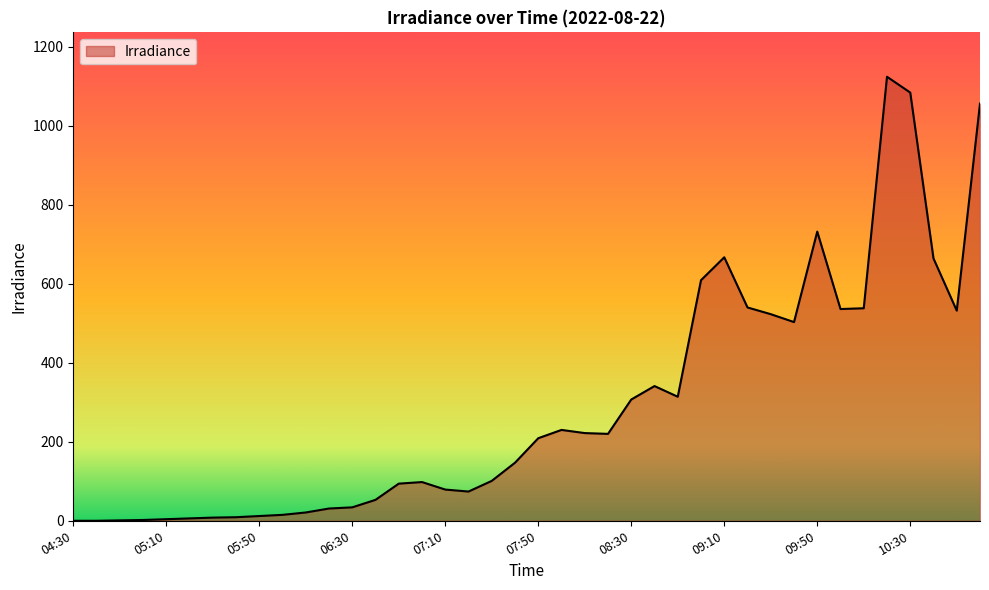

What is the difference between the second highest and second lowest values?

1084